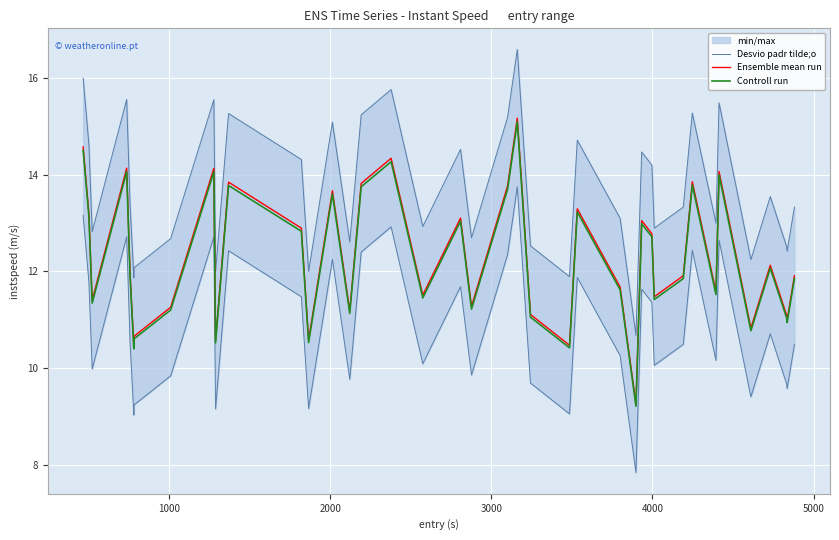

Does the chart display data point markers on the line(s)?

No